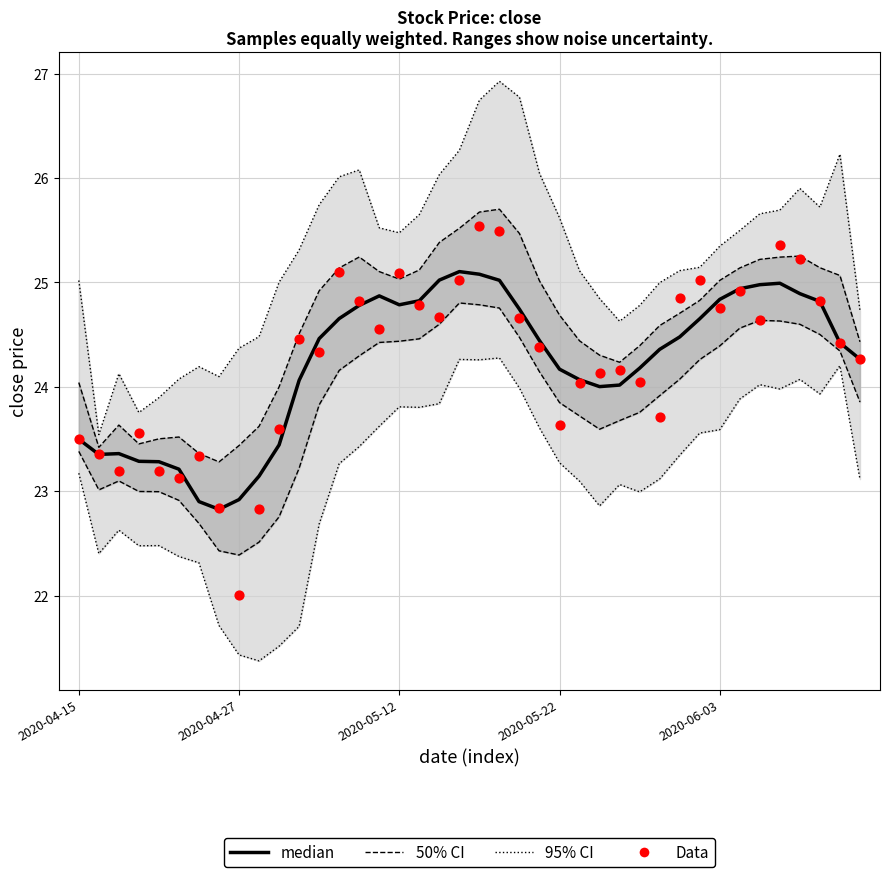

Which series has the largest total across all categories?

Data